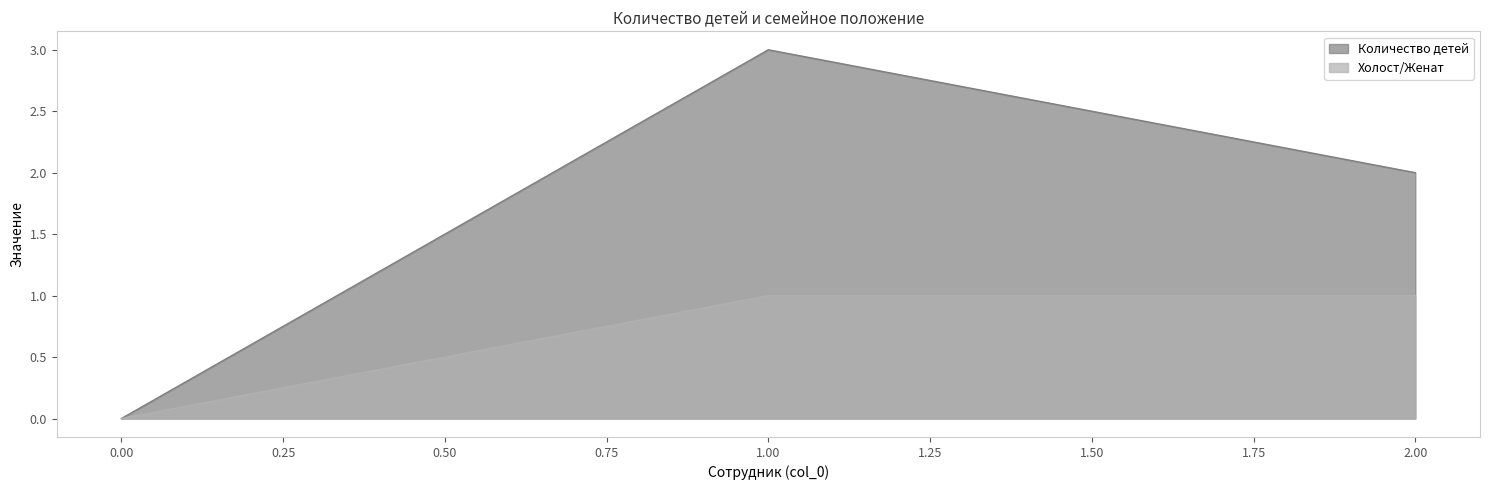

Is the value of Количество детей at 1.00 greater than the value of Холост/Женат at 0.00?

Yes